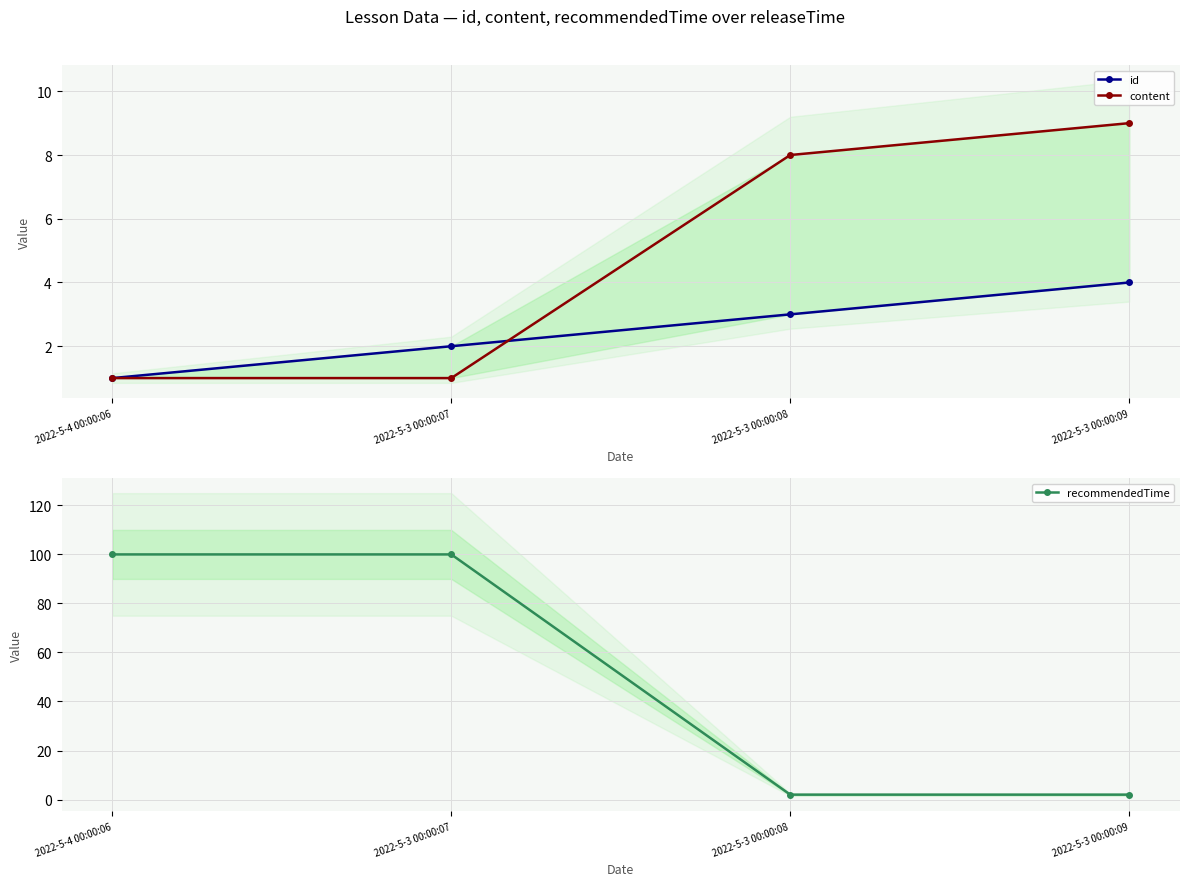

Reading left to right, what are all the values shown in this chart?

id: 1	2	3	4
content: 1	1	8	9
recommendedTime: 100	100	2	2